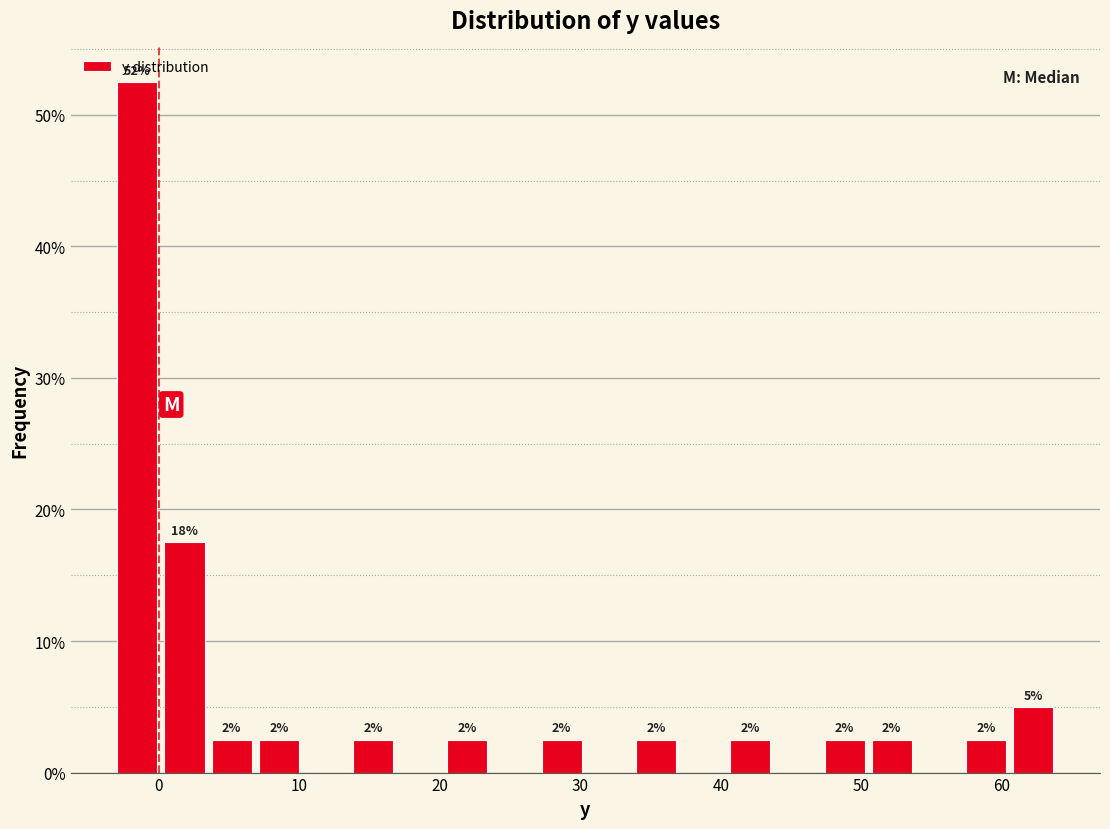

Around what value on the x-axis is the tallest bar? Give the approximate position of its centre, as read against the axis.

-2